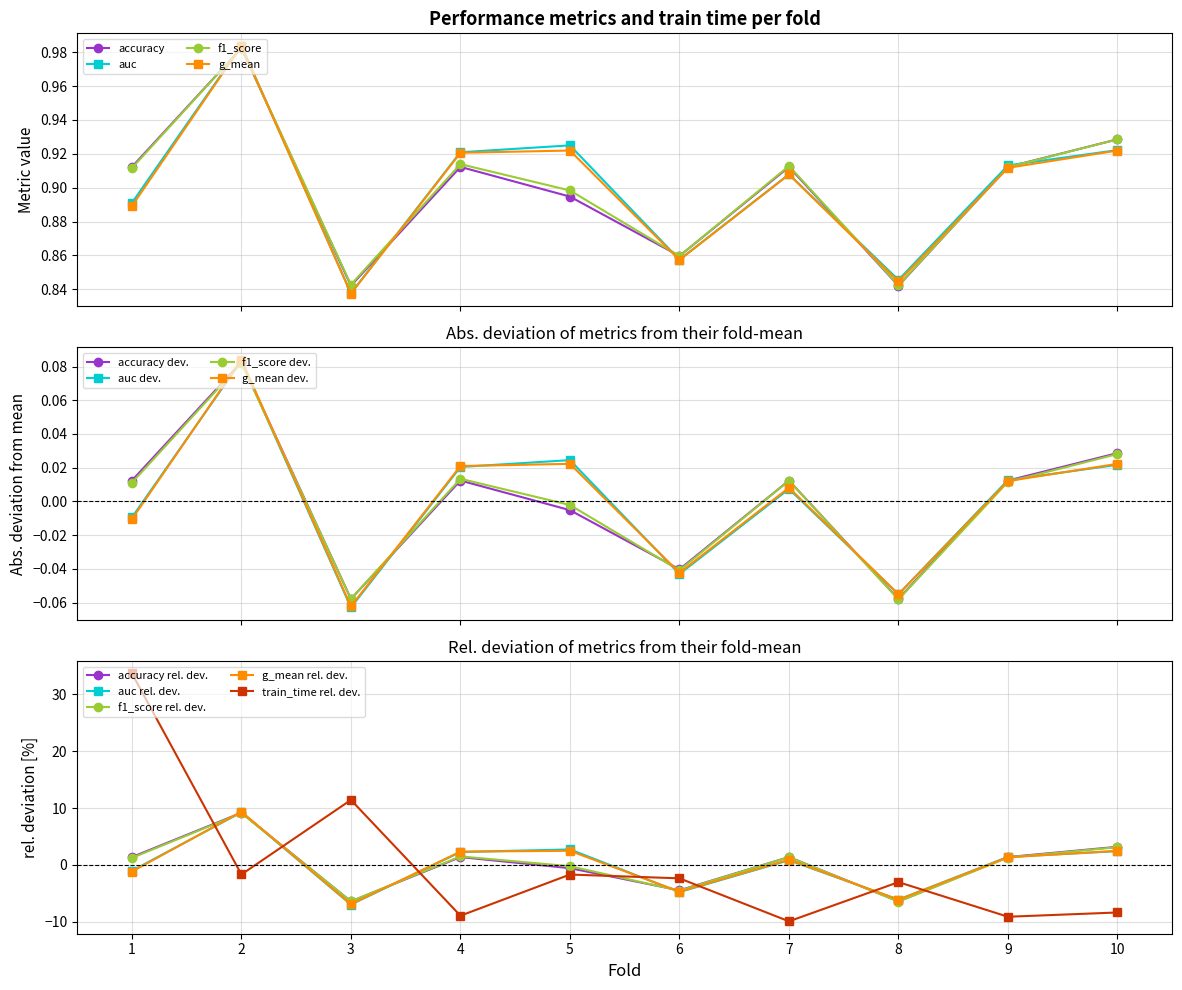

Does the chart have visible grid lines?

Yes